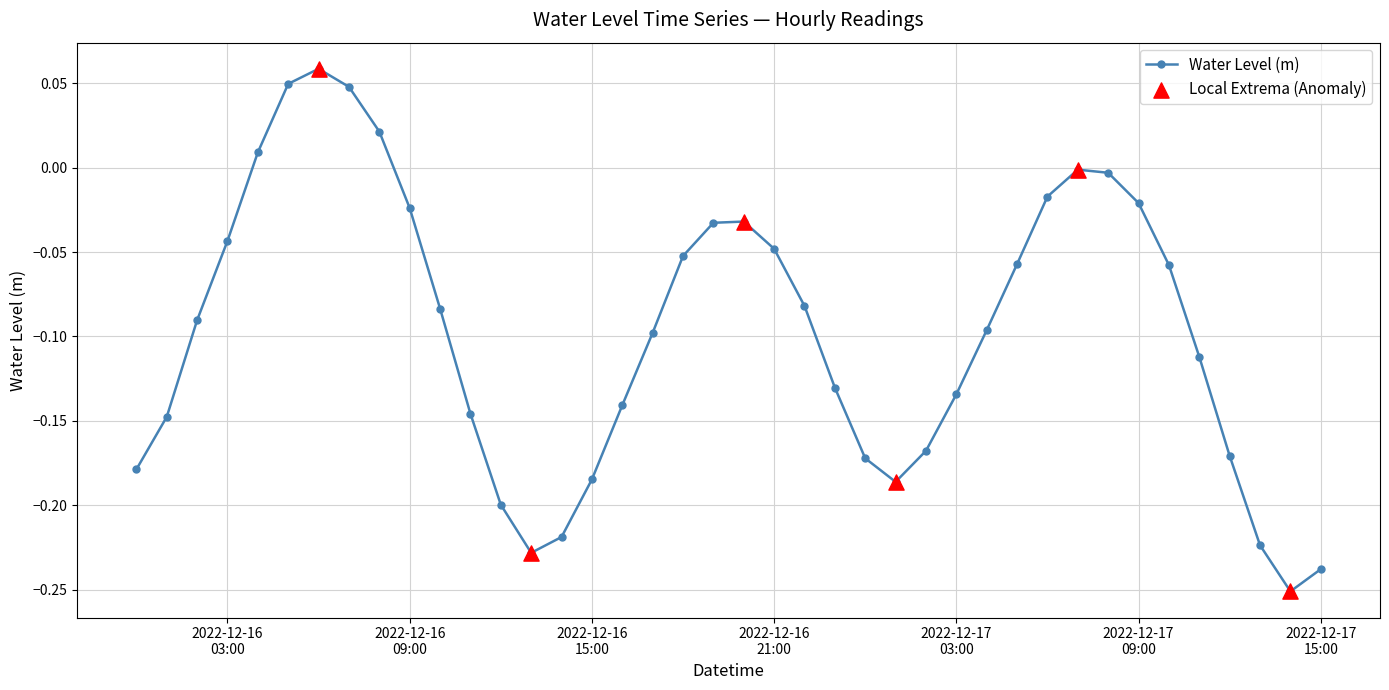

What is the sum of all values?

-3.9